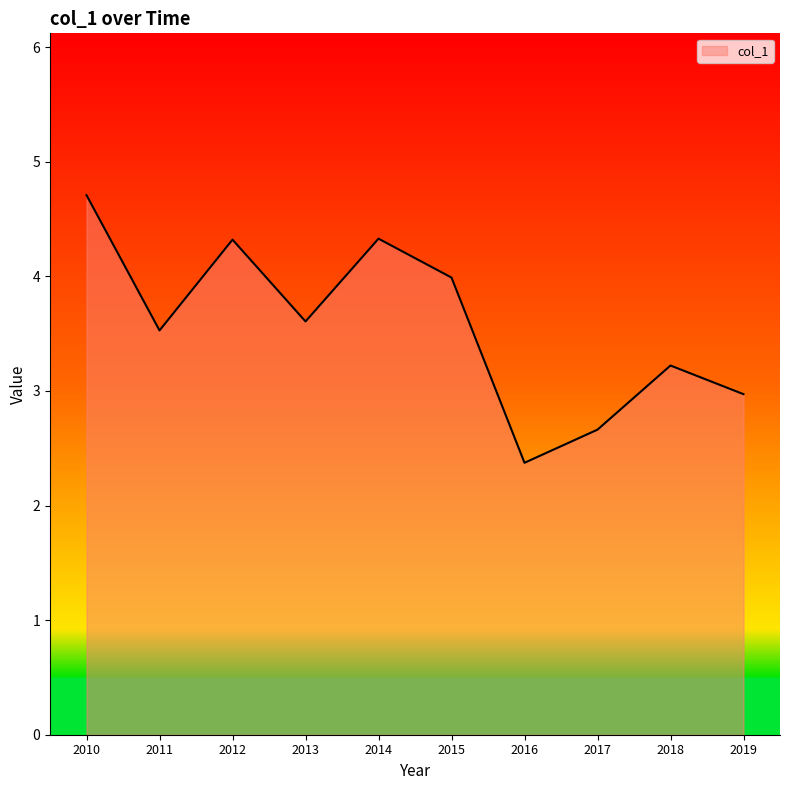

Which label corresponds to the largest value in the chart?

2010